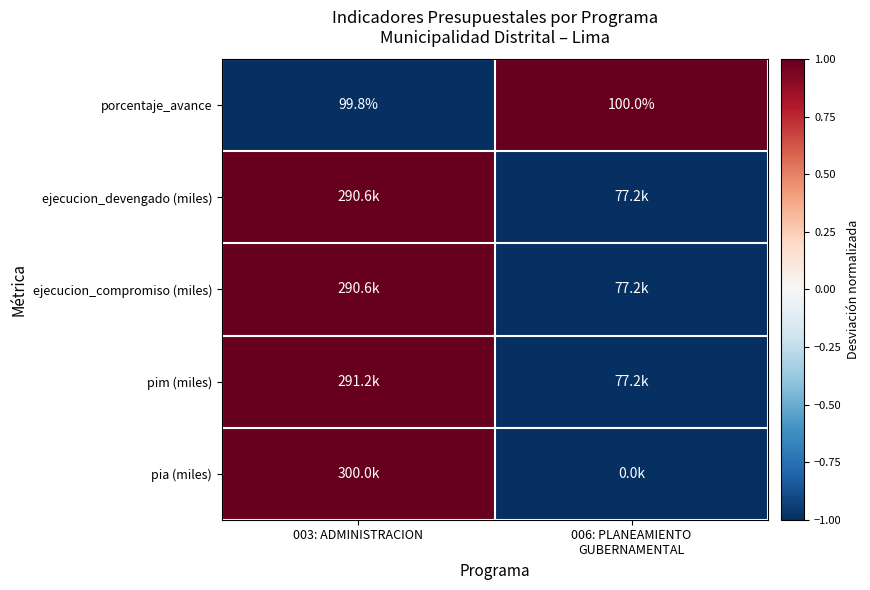

True or false: porcentaje_avance has a value of 133.9 at 003: ADMINISTRACION.

False